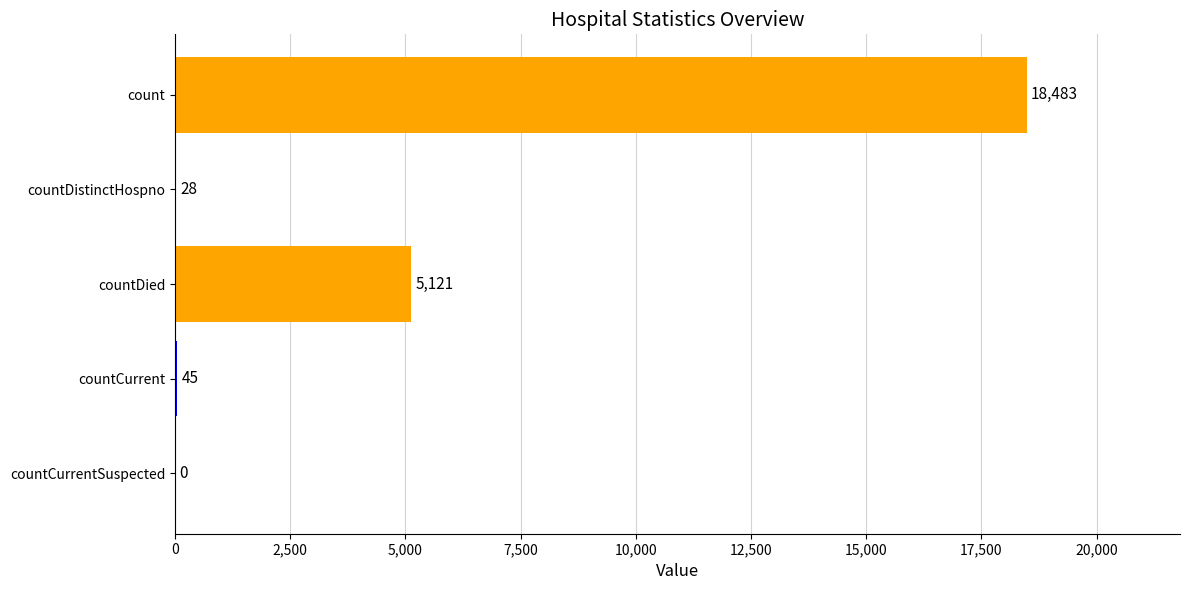

Which category has the highest value across all series?

count